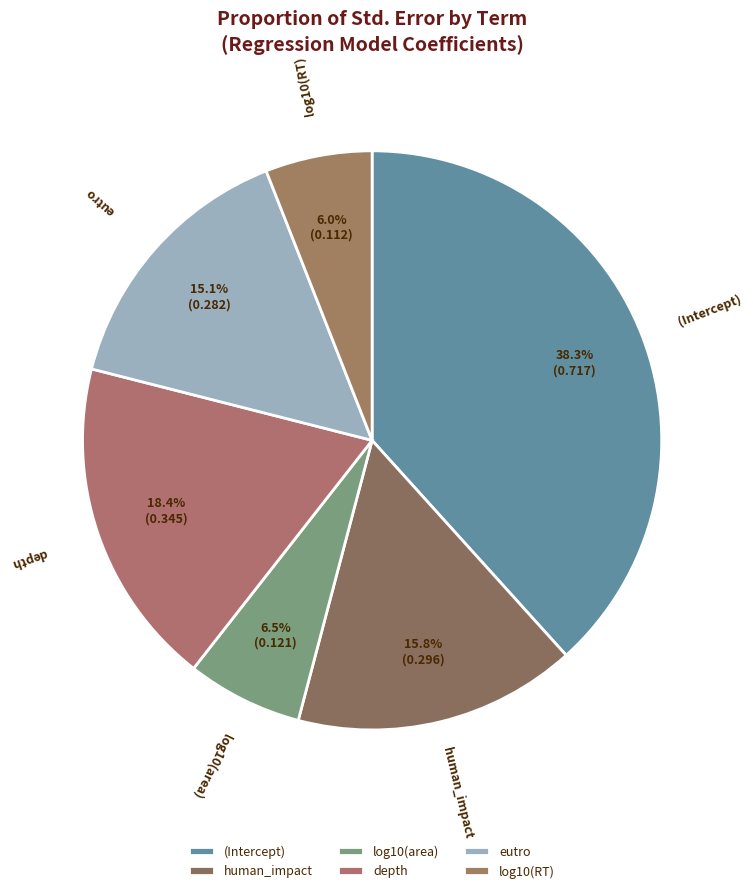

Which category has the smallest portion of the pie?

log10(RT)